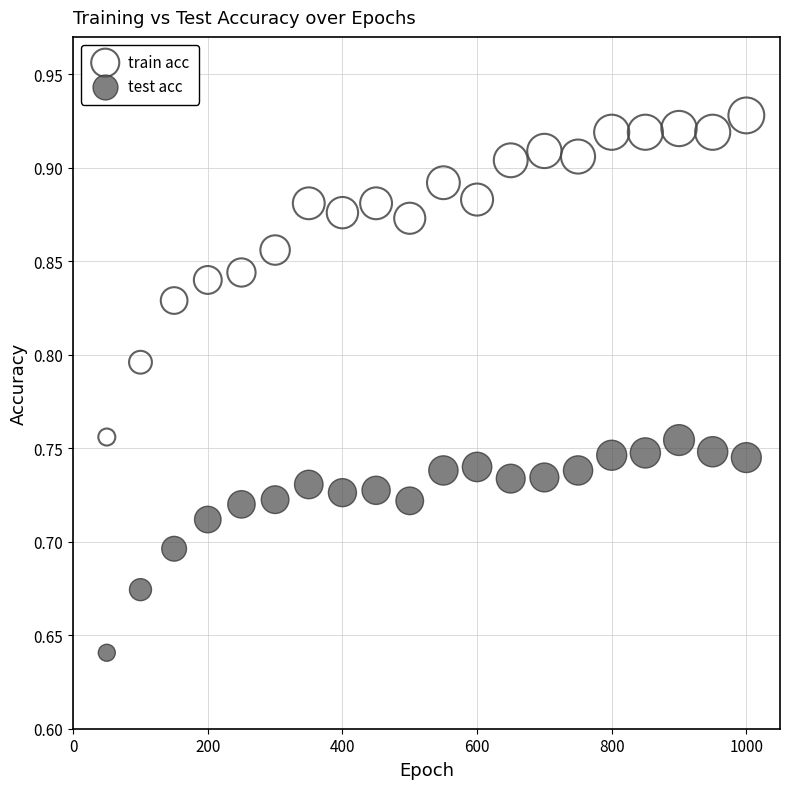

Across all data points, what is the range of X values (max minus min)?

950.0